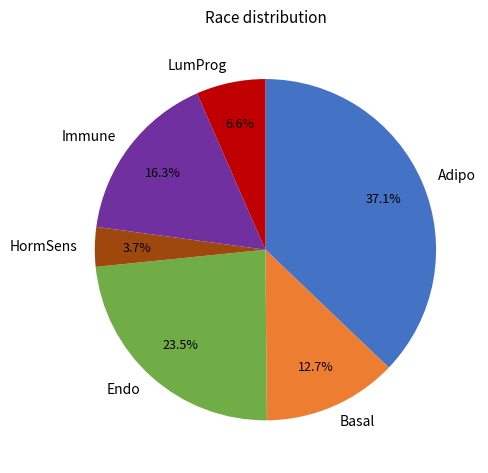

How much of the chart is everything except Endo?

76.5%